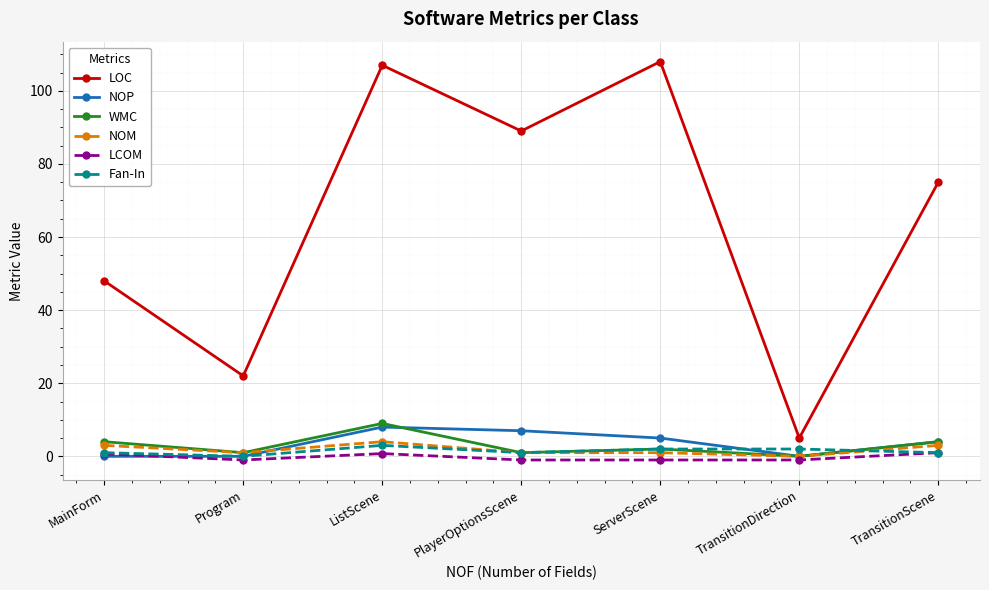

The value of LOC at Program is 37.2. True or false?

False